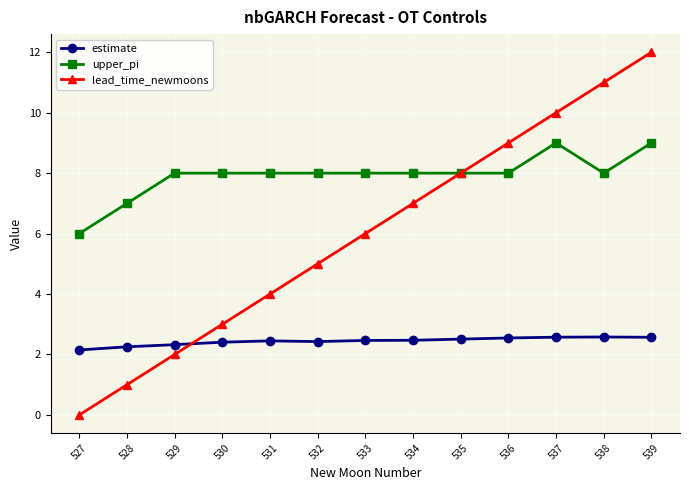

True or false: lead_time_newmoons has more than 1 points higher than both neighbors.

False